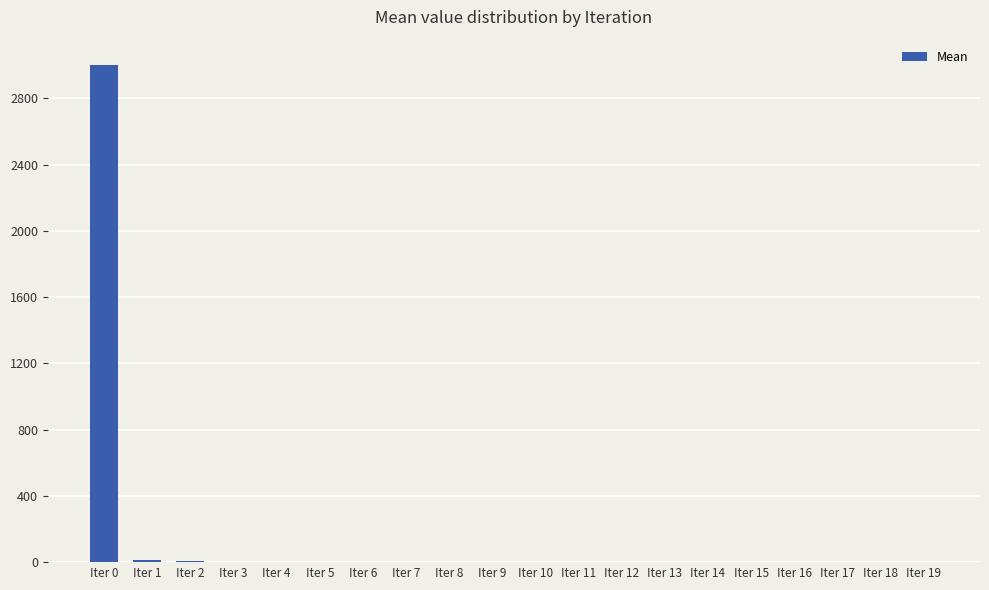

The value at Iter 3 is 2.5. True or false?

True